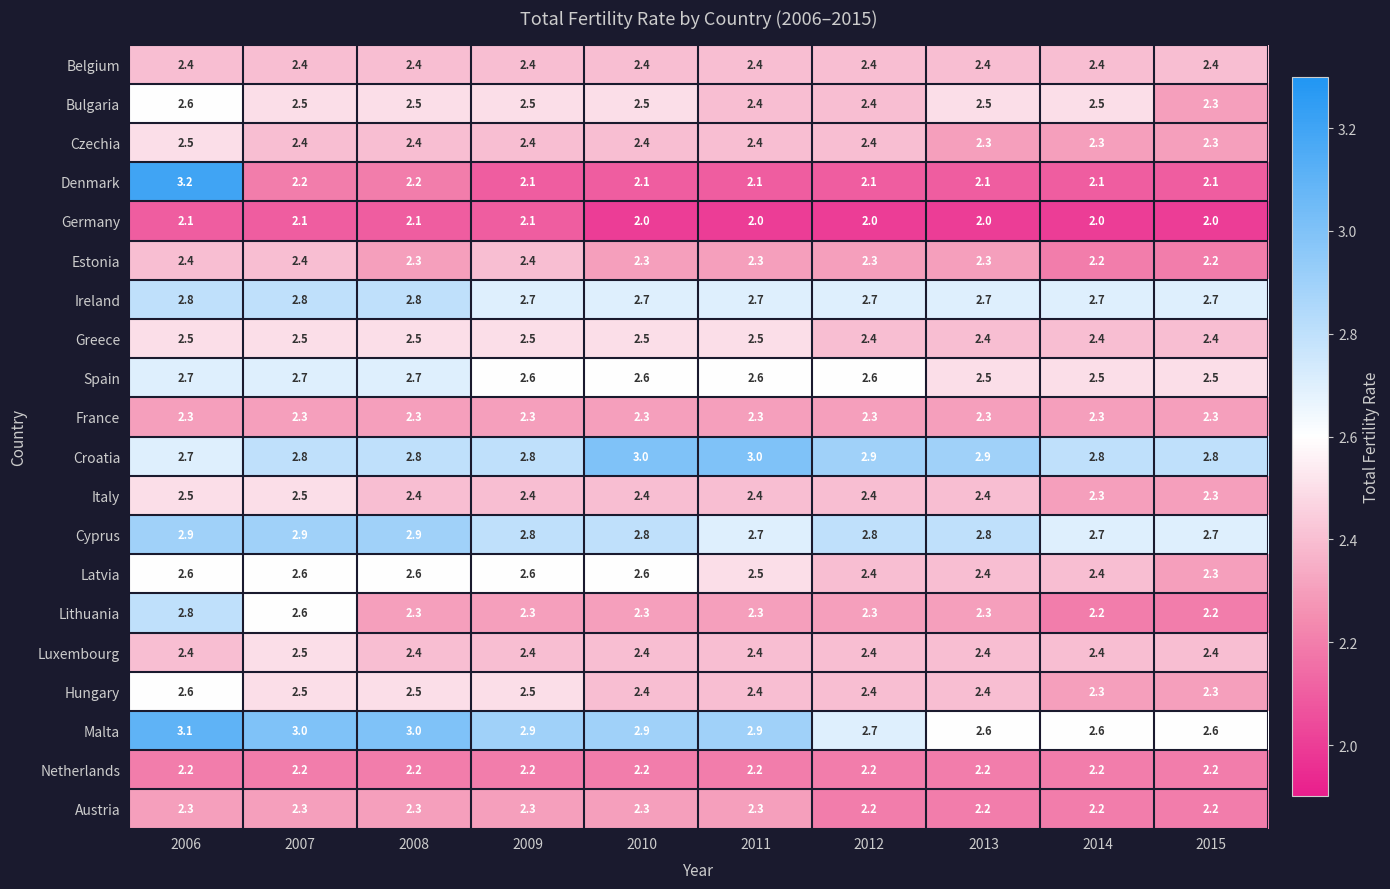

What is the approximate value of Latvia at 2012?

2.4